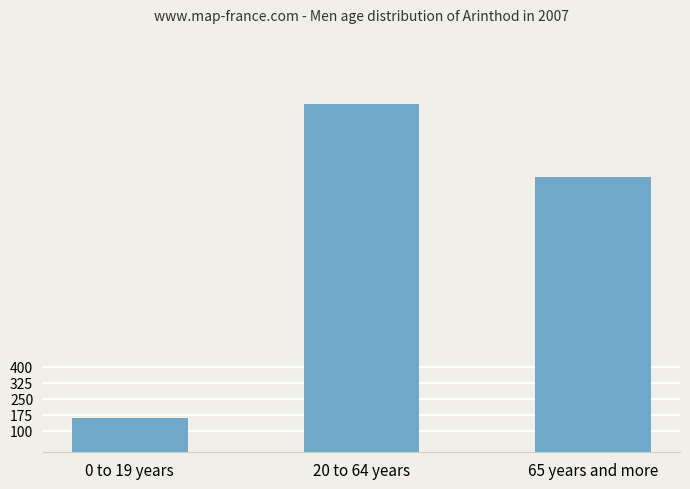

The value at 65 years and more is 314. True or false?

False